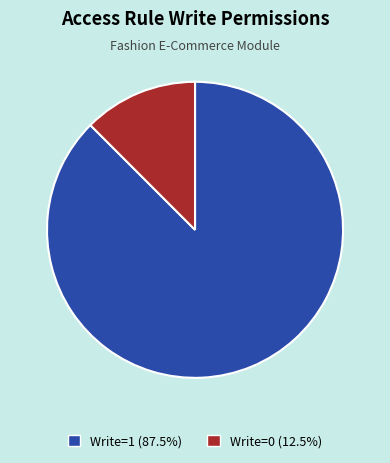

Is there any slice that represents more than half of the pie?

Yes